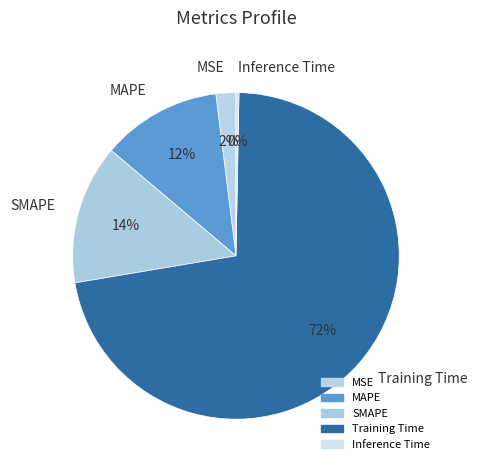

What is the smallest slice in the pie chart?

Inference Time